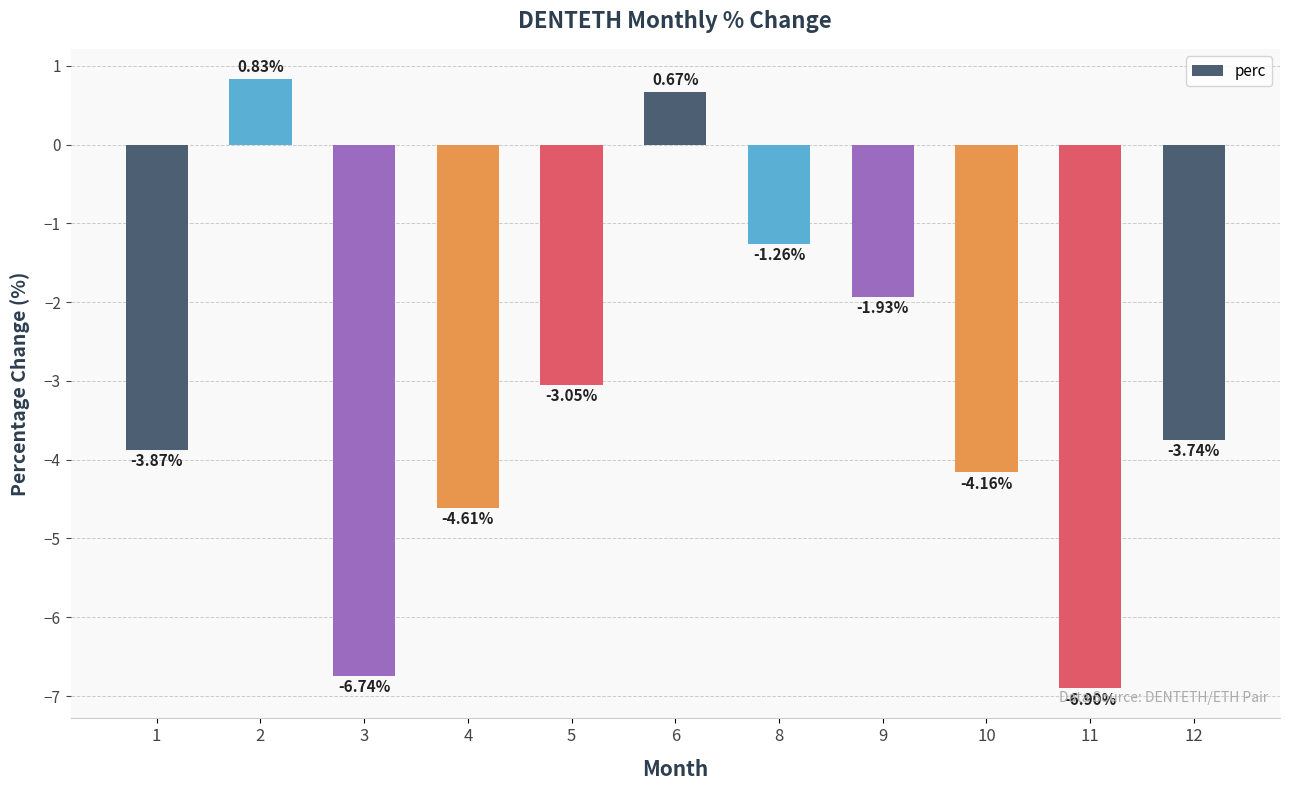

Are the bars horizontal?

No